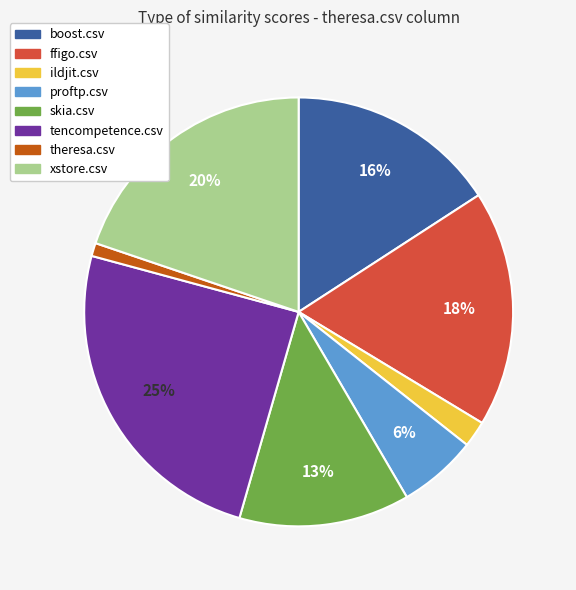

How many slices are in this pie chart?

8